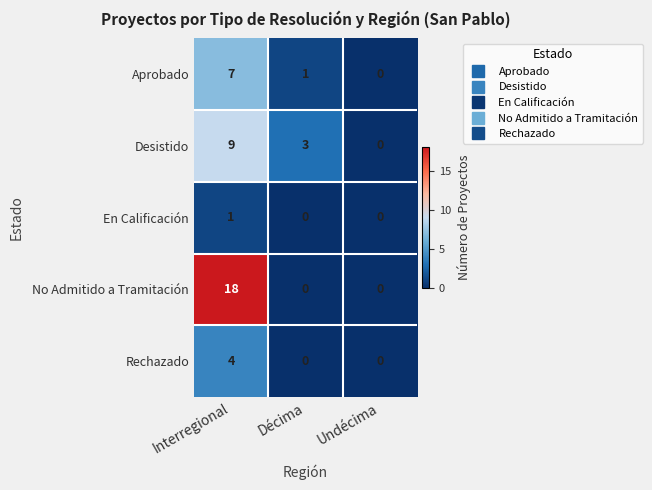

Where is Aprobado nearest to the value 3?

Décima